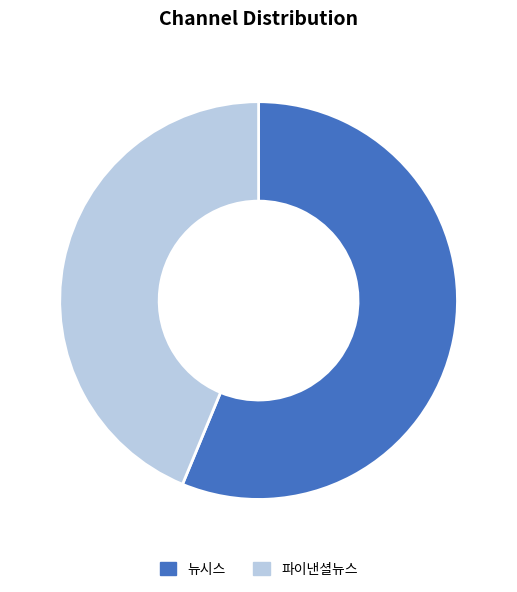

Between 파이낸셜뉴스 and 뉴시스, which is larger?

뉴시스